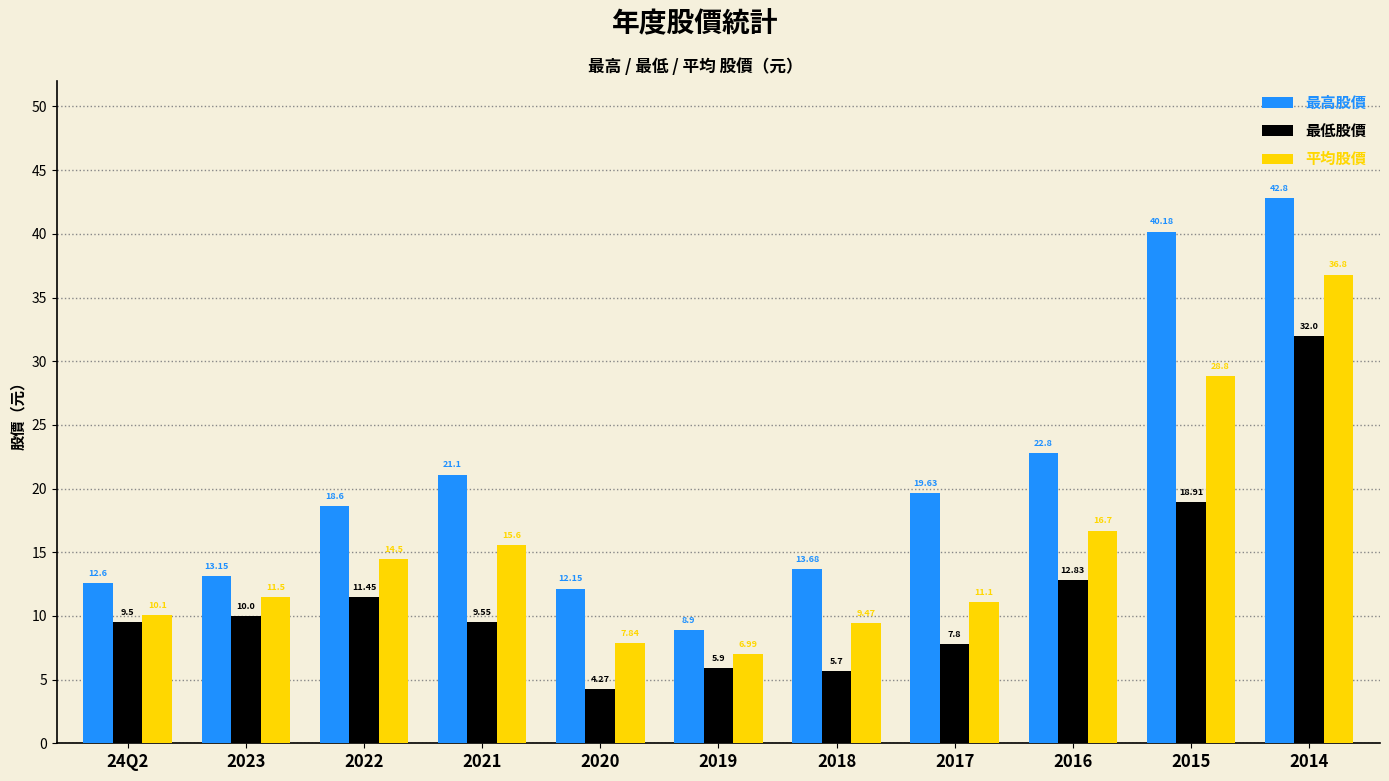

What is the average value of the 最低股價 series?

11.6